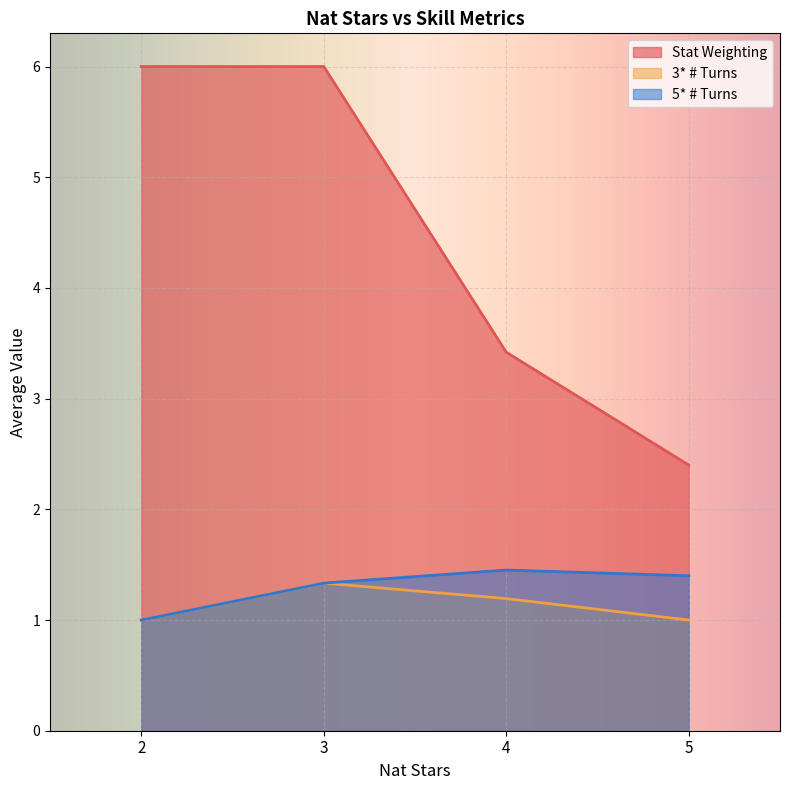

Which series has the widest spread of values?

Stat Weighting